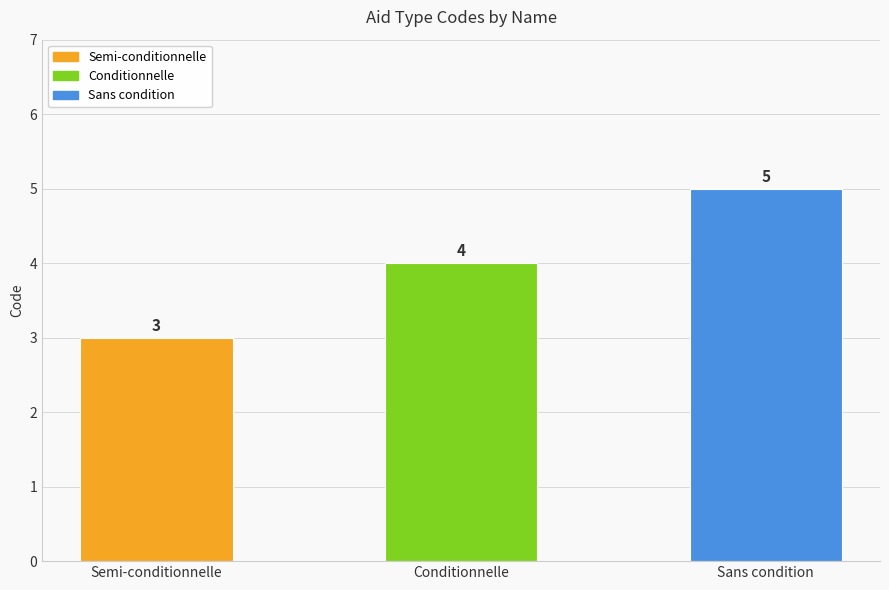

What is the difference between the values at Conditionnelle and Semi-conditionnelle?

1